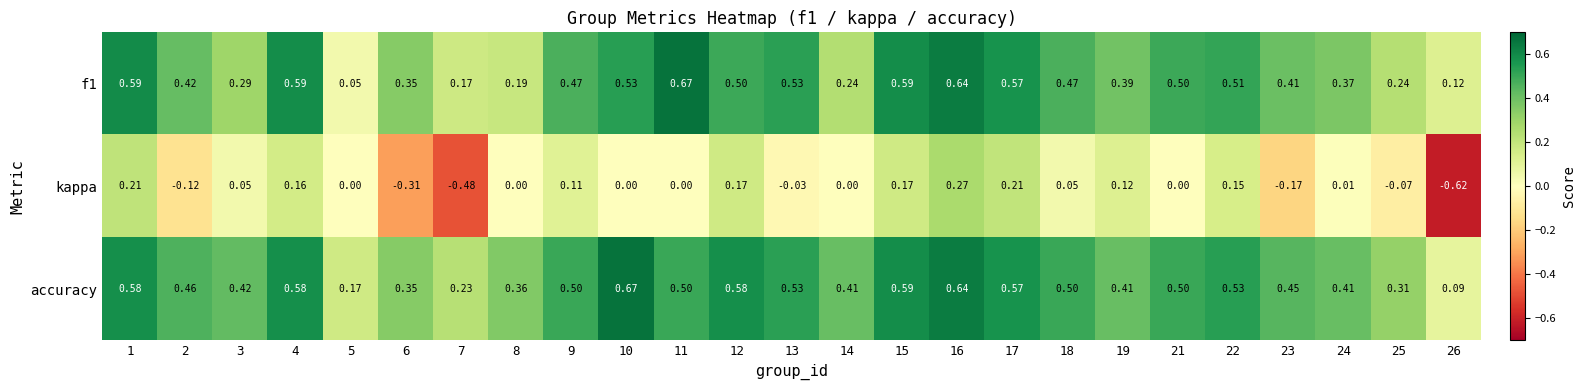

Is the value of accuracy at 14 greater than the value of kappa at 8?

Yes